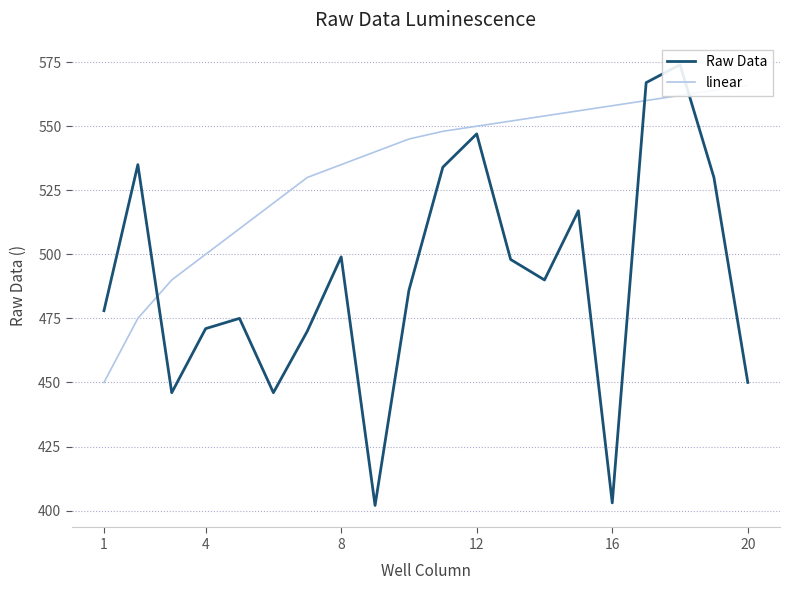

Which series has the largest range (max minus min)?

Raw Data